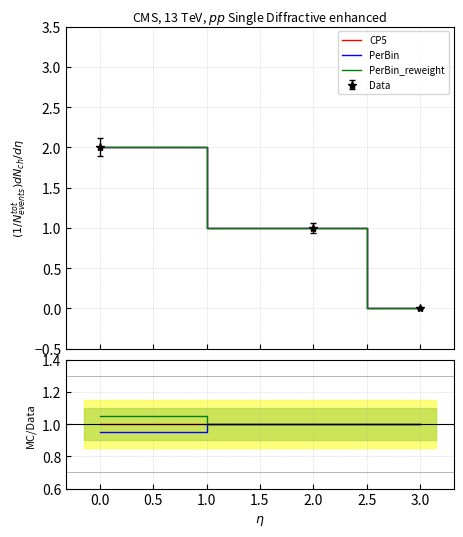

What is the total value across all series at 2.0?

3.0